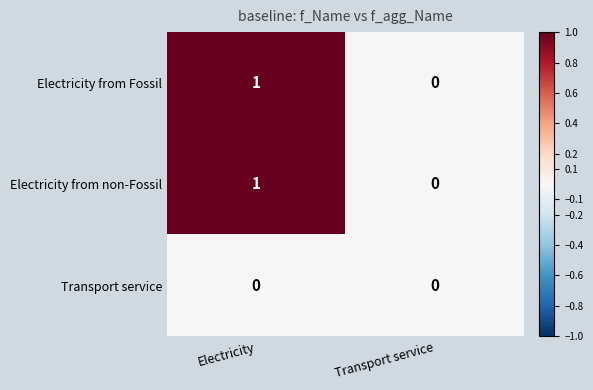

At which label is Electricity from non-Fossil closest to 0?

Transport service